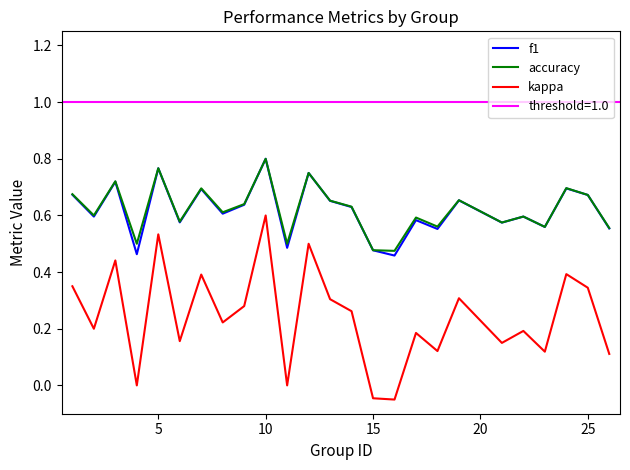

True or false: f1 and kappa cross at least once.

False